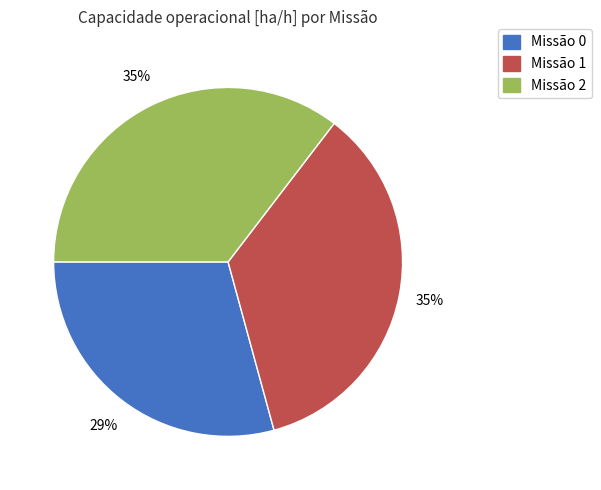

Is there any slice that represents more than half of the pie?

No